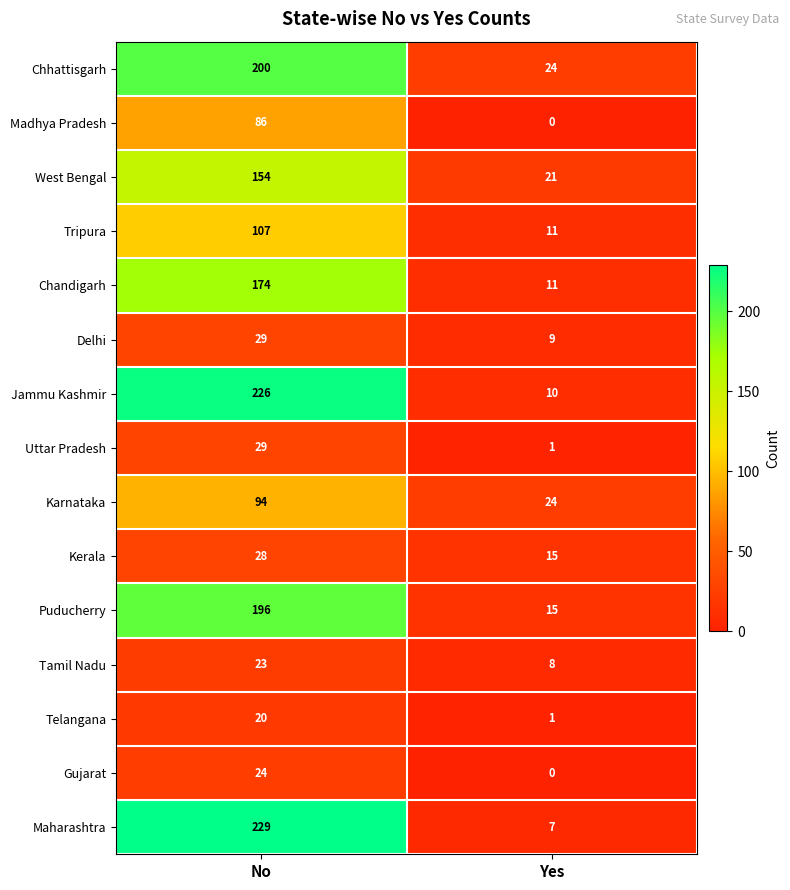

At which category is the sum across all series the highest?

No